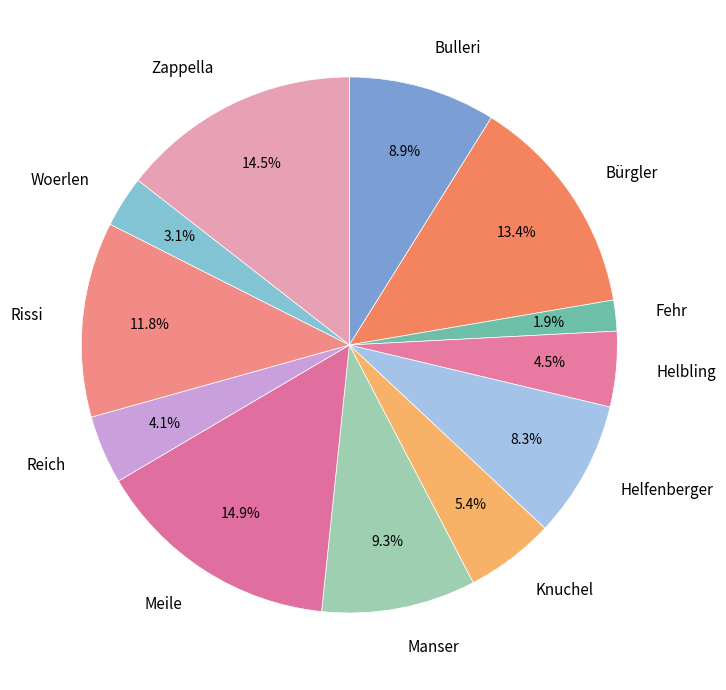

Between Helbling and Rissi, which is larger?

Rissi